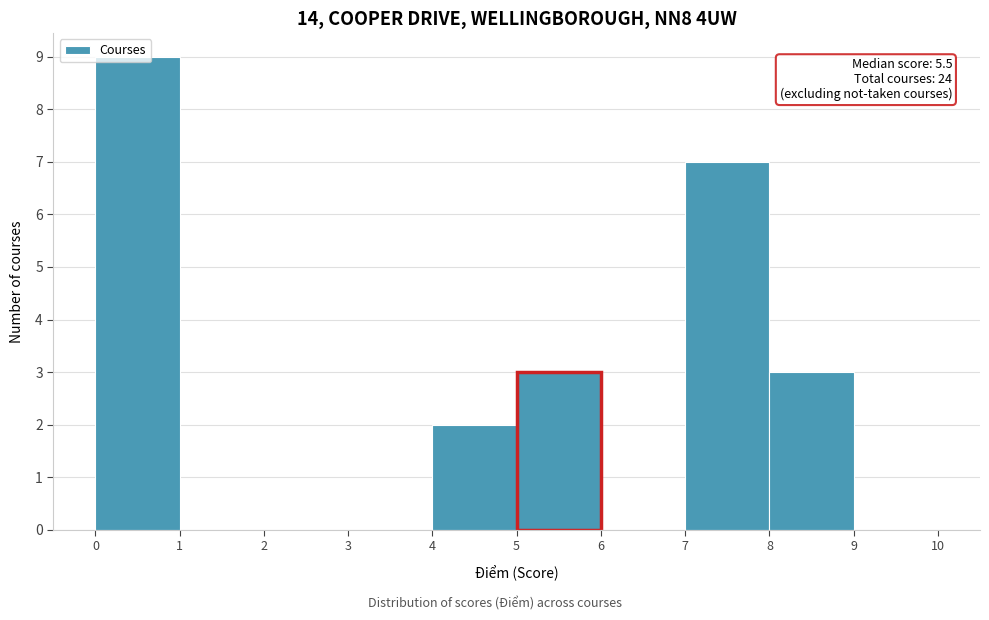

Which range on the x-axis has the tallest bar?

0 to 1